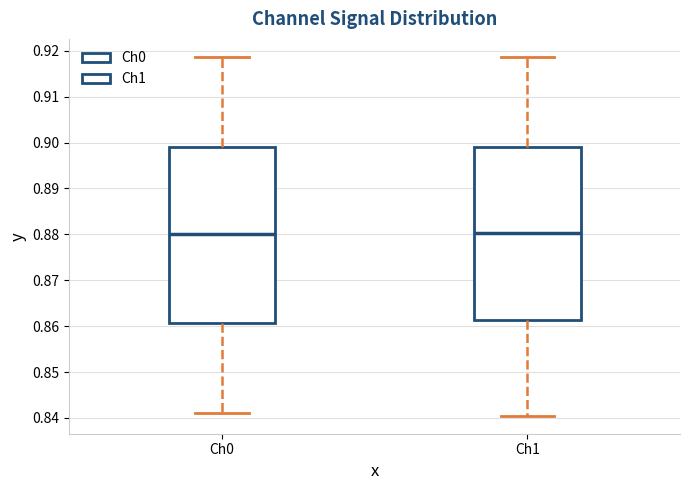

Where does the lower whisker of the box for Ch1 end on the y-axis? The values are not printed on the chart, so give them approximately, as read against the axis.

0.840